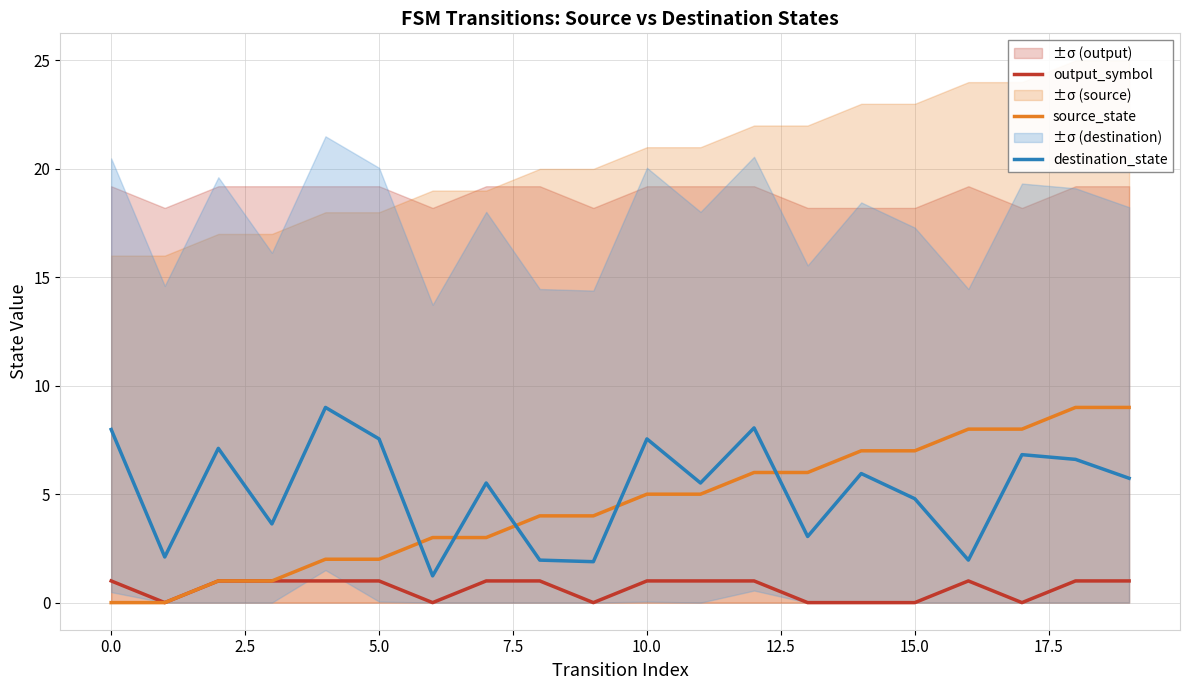

How many data points in output_symbol are less than 1?

7